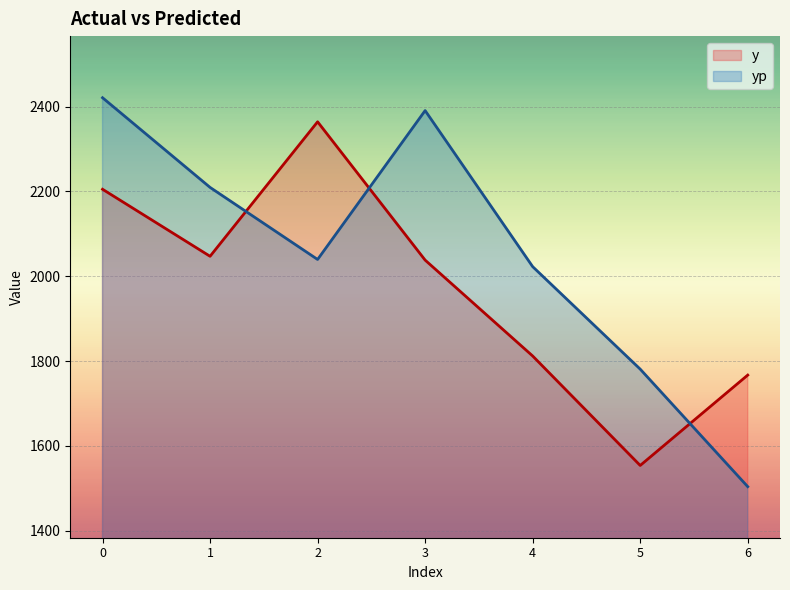

List the series in order of their overall mean, lowest first.

y, yp